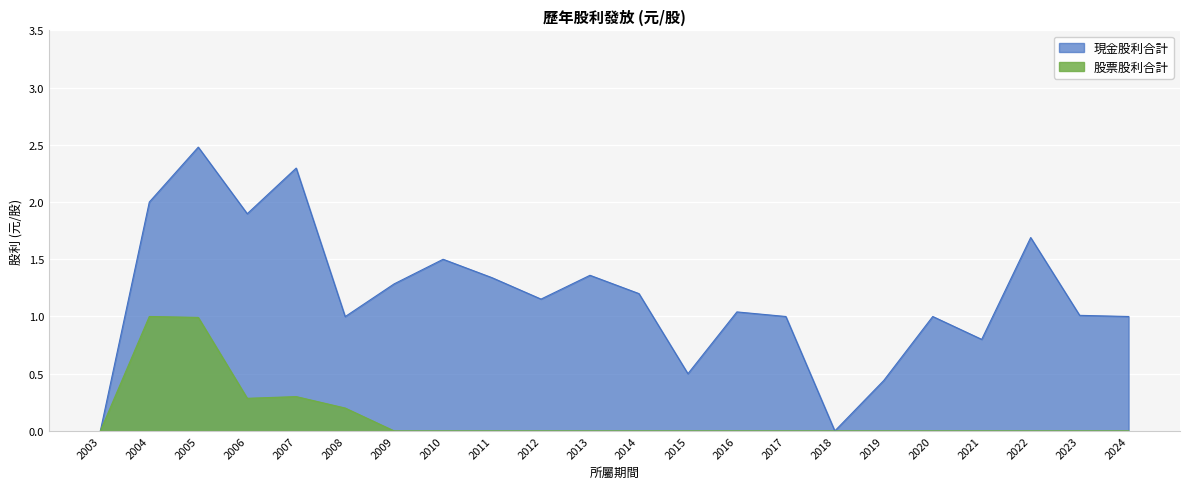

What is the approximate value at 2007?

0.3